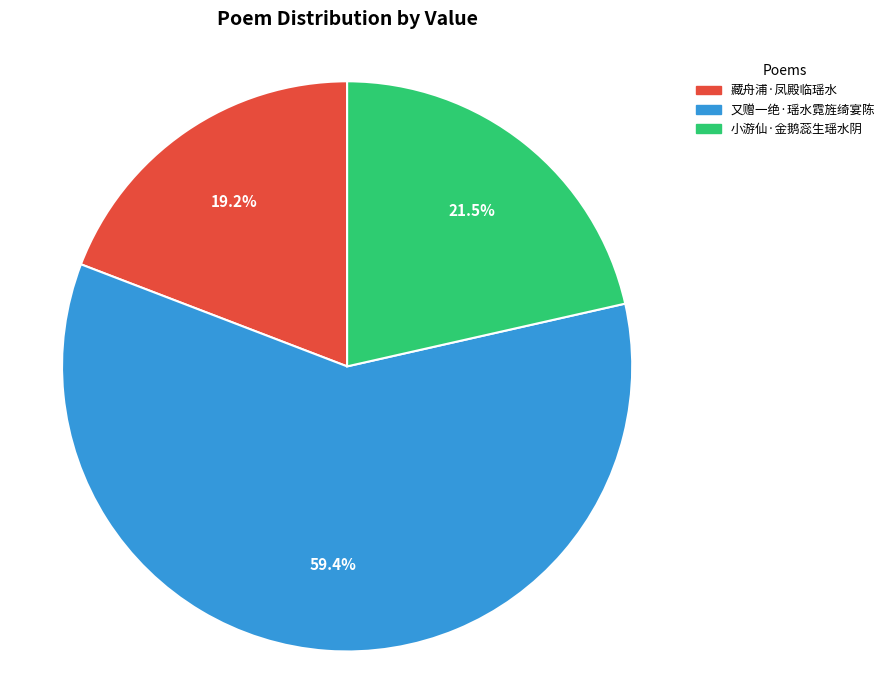

To the nearest percent, what portion does 又赠一绝·瑶水霓旌绮宴陈 represent?

59%